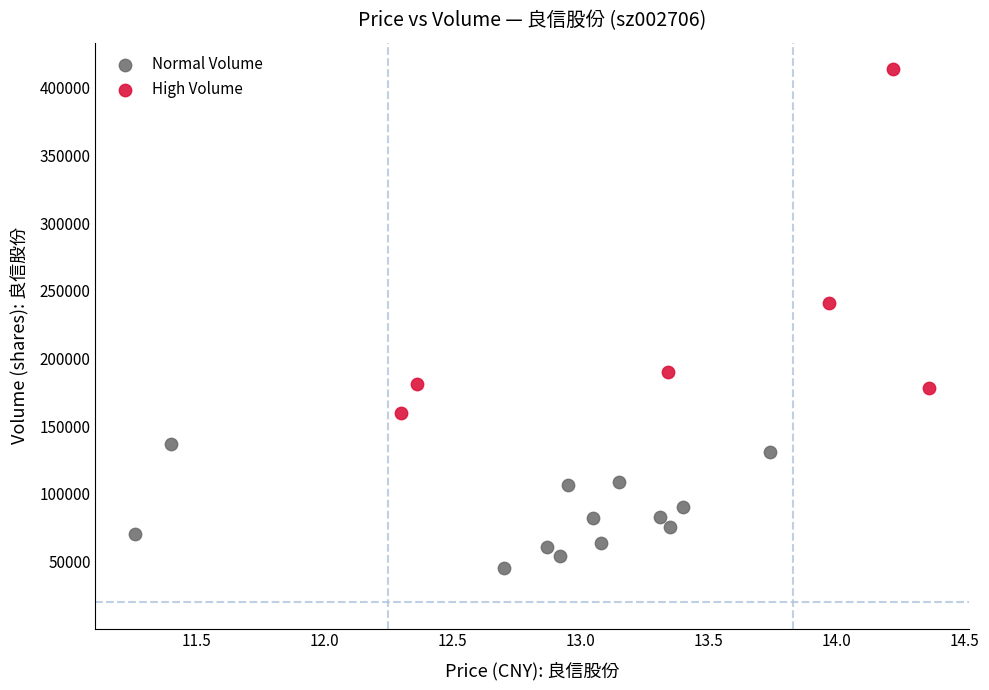

Which series reaches the maximum Y coordinate?

High Volume